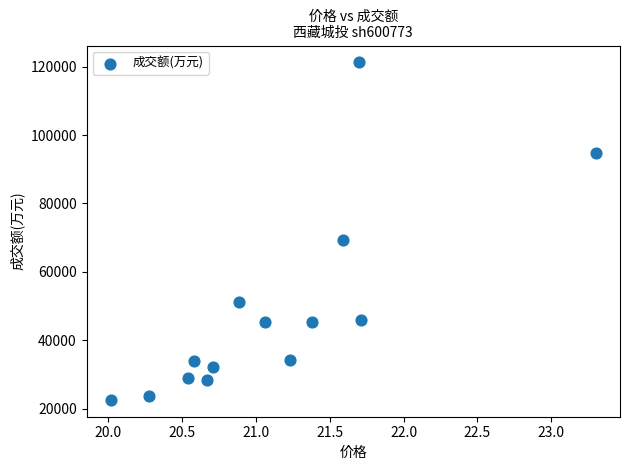

What Y value in the scatter plot is closest to 71909?

69266